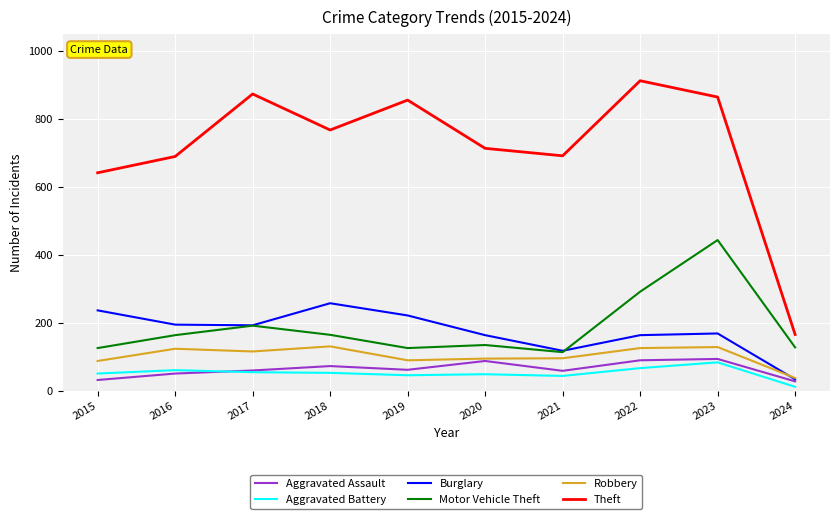

True or false: Robbery and Theft intersect in this chart.

False